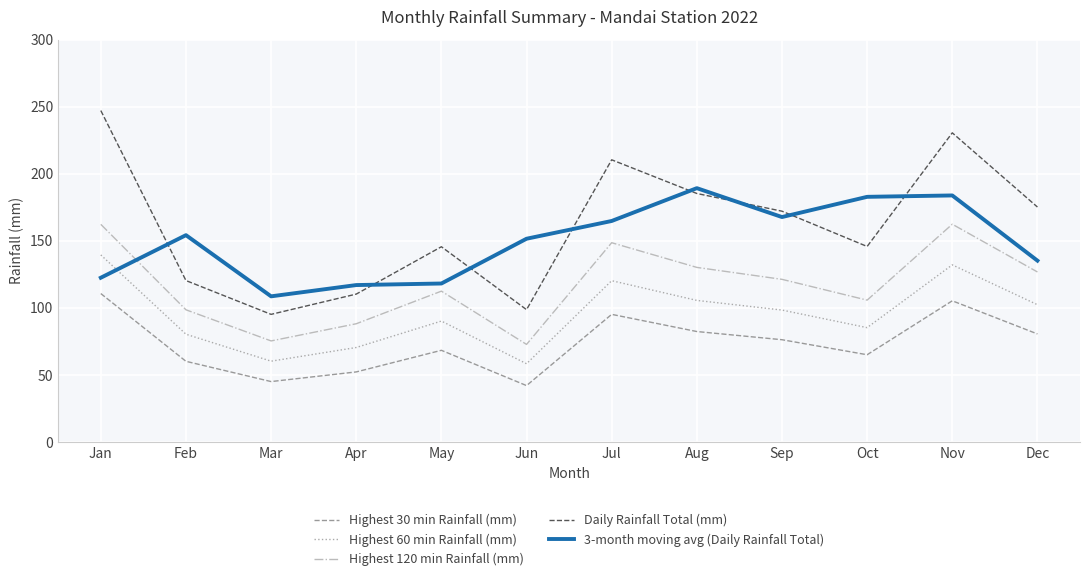

True or false: 3-month moving avg (Daily Rainfall Total) has more than 1 points higher than both neighbors.

True